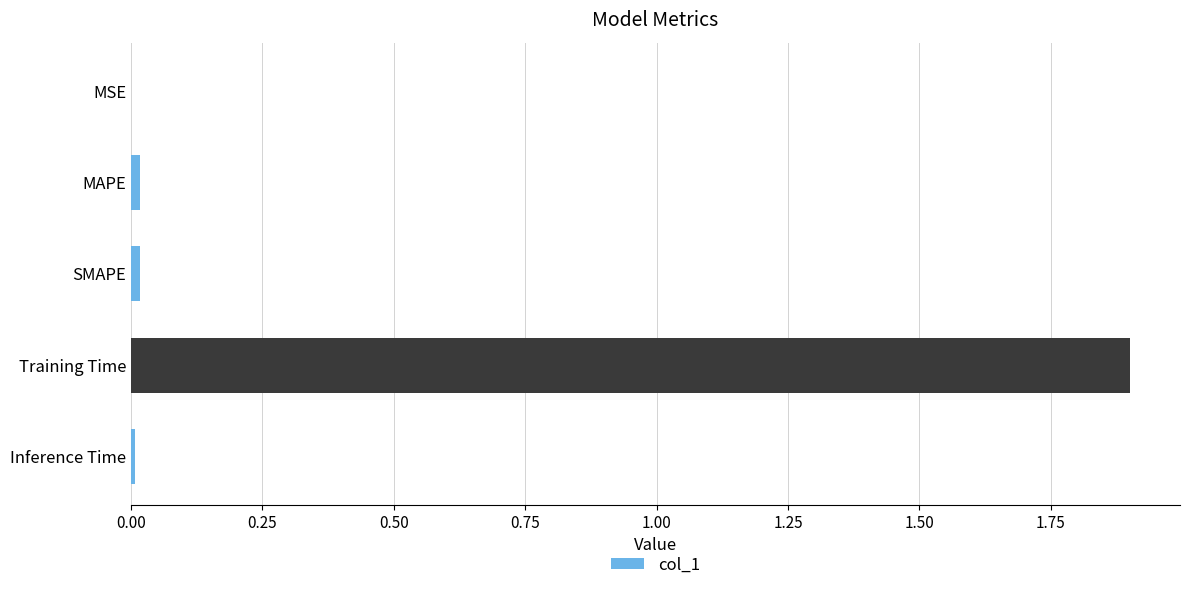

Which has a higher value, MAPE or Training Time?

Training Time